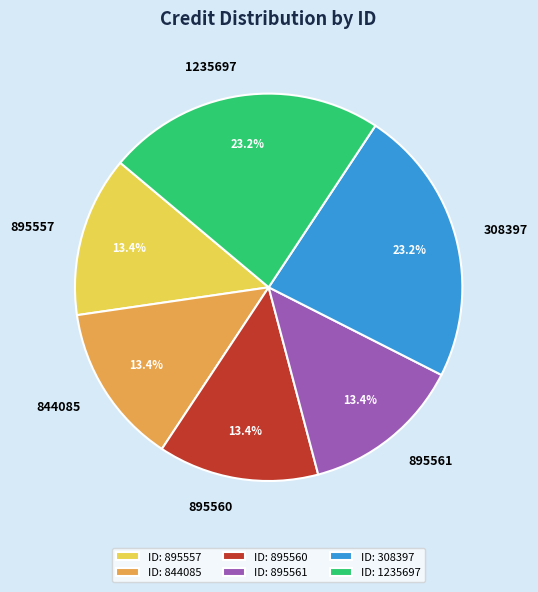

Is 844085 the majority of the pie?

No